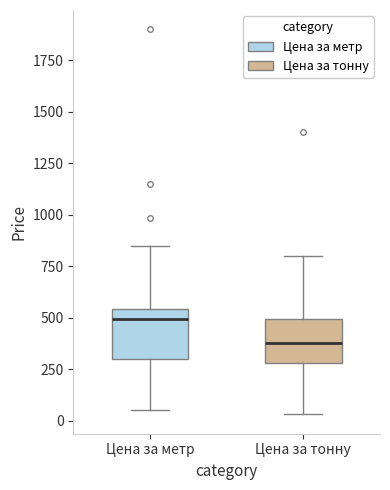

Which box's median line is the lowest?

Цена за тонну